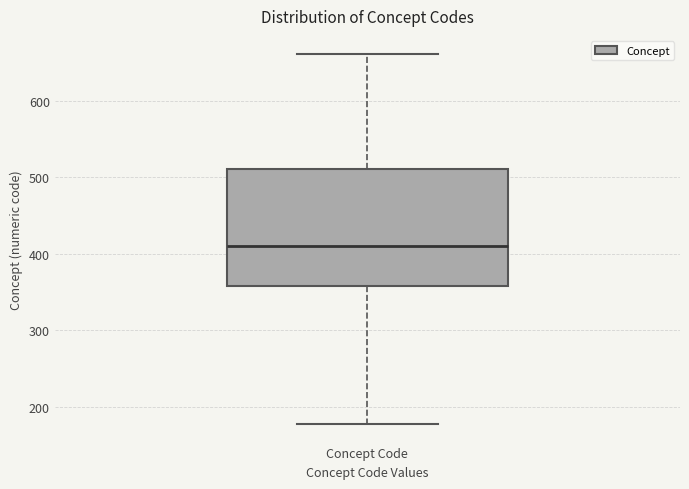

Read this box plot against the y-axis: the position of the median line, the range covered by the box, and the ends of both whiskers. The values are not printed on the chart, so give them approximately, as read against the axis.

median 410, box 360 to 510, whiskers 180 to 660